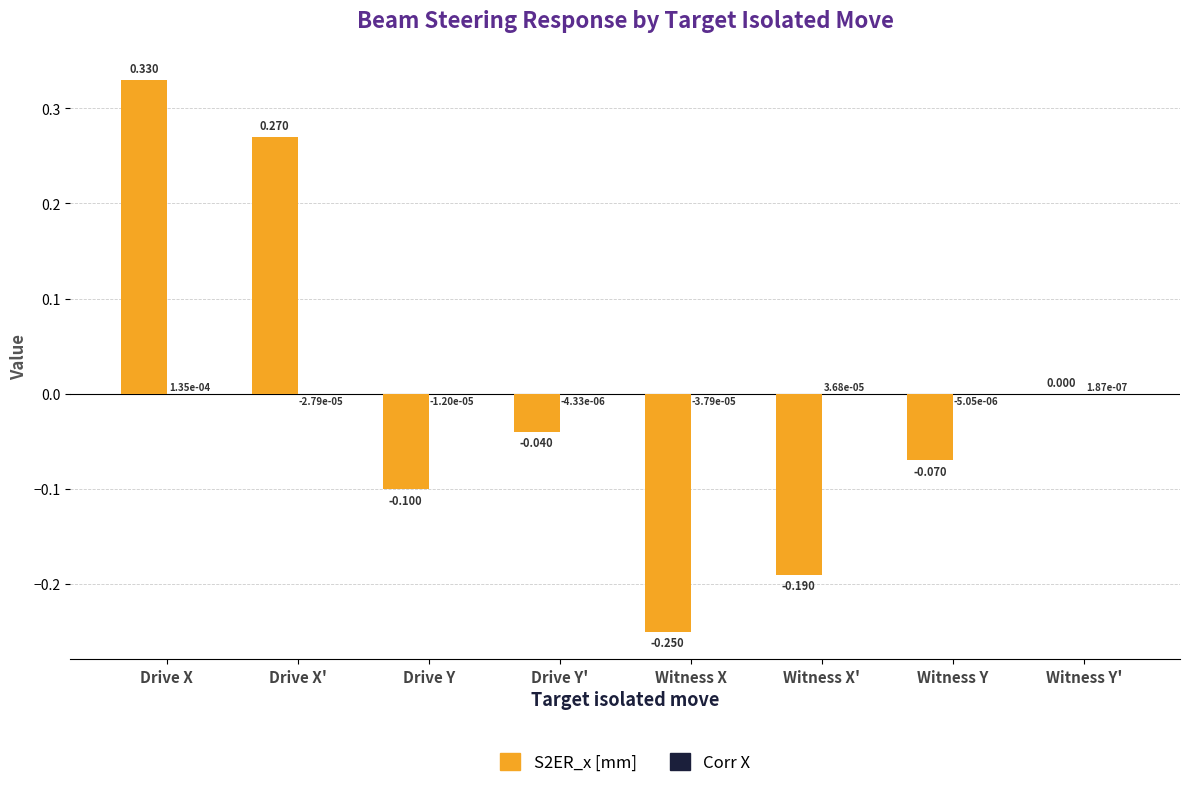

At which category is the sum across all series the highest?

Drive X